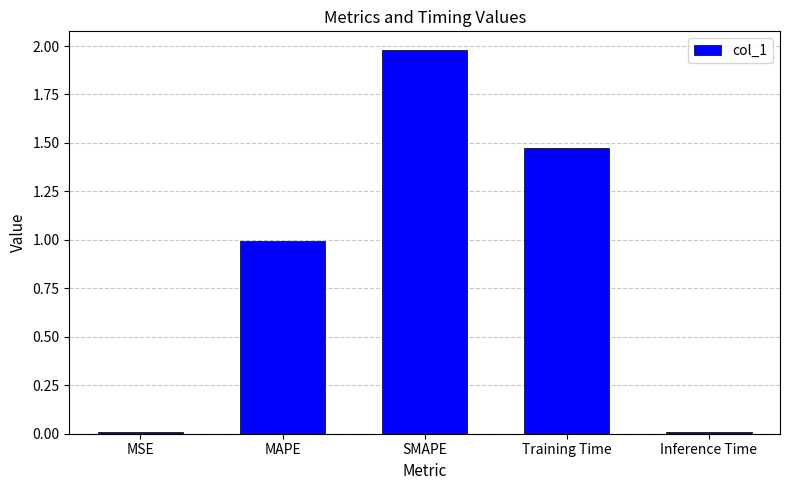

What is the sum of all values?

4.5